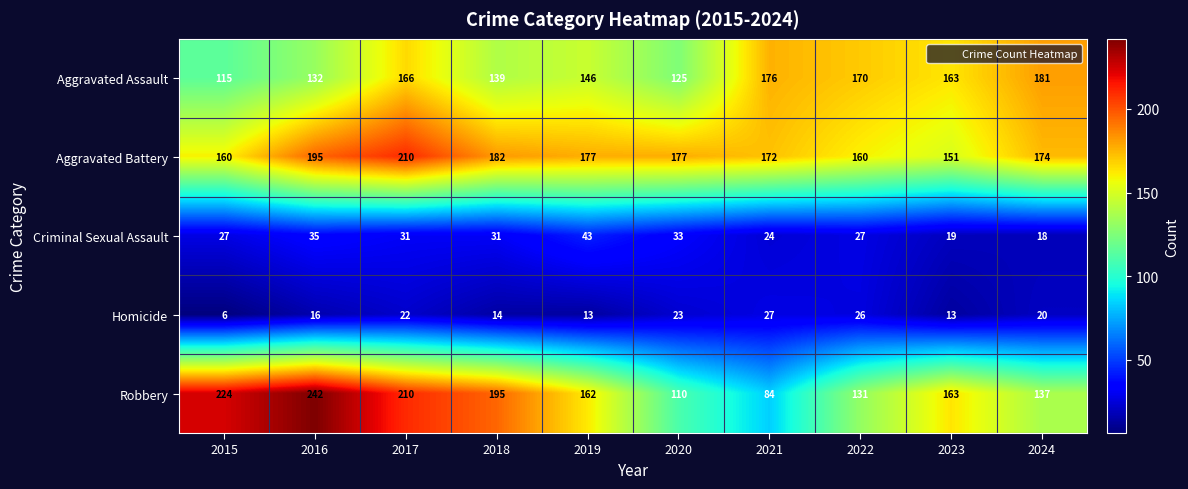

What is the sum of the Robbery values at 2018 and 2016?

437